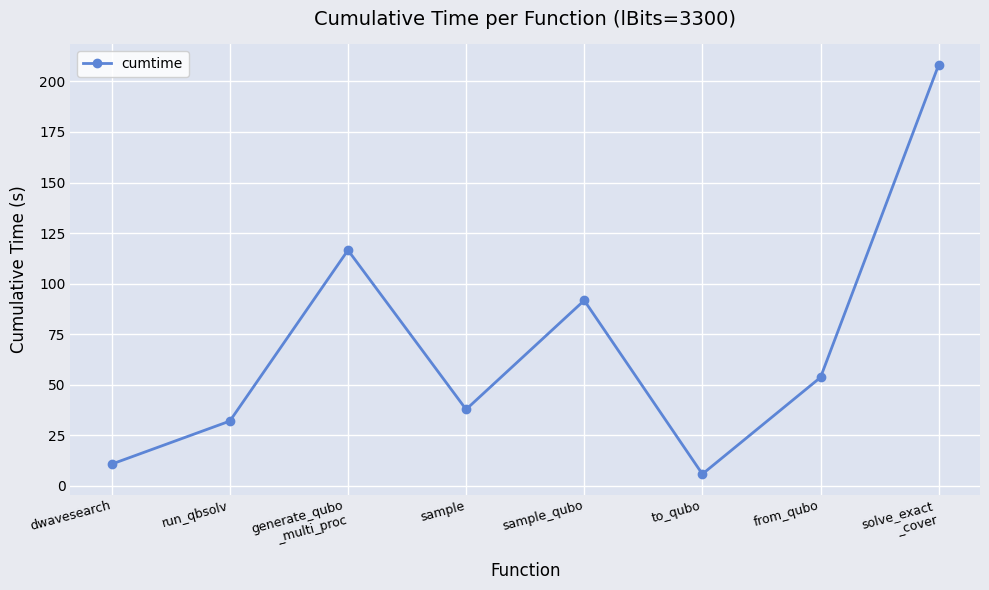

List the labels in order of value, largest first.

solve_exact
_cover, generate_qubo
_multi_proc, sample_qubo, from_qubo, sample, run_qbsolv, dwavesearch, to_qubo